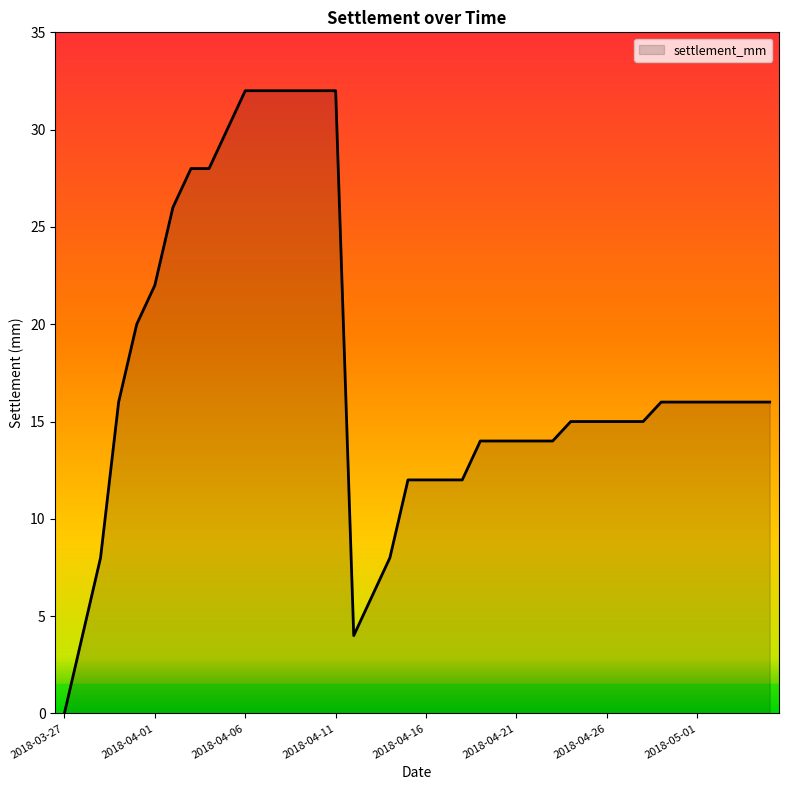

Count the number of data series in this chart.

1